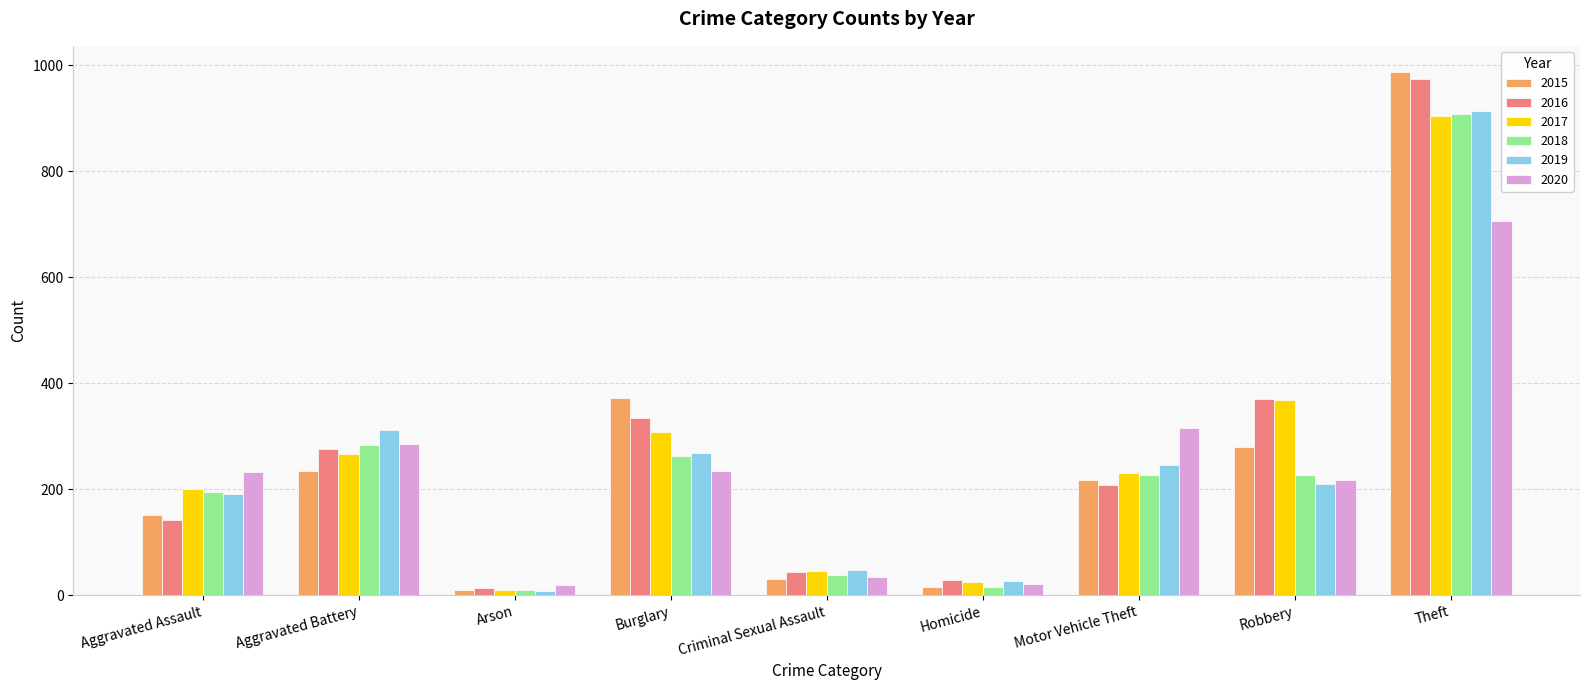

What is the value of the 2018 bar at the 8th from the left?

227